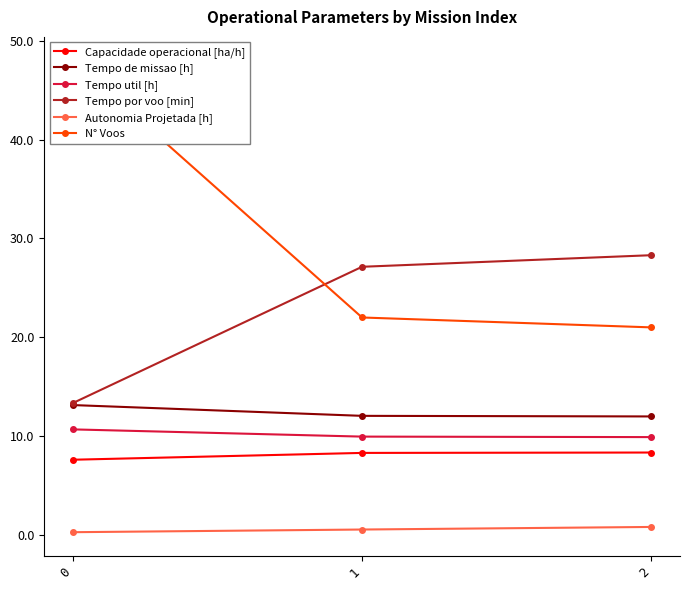

What value does the N° Voos series have at 1?

22.0